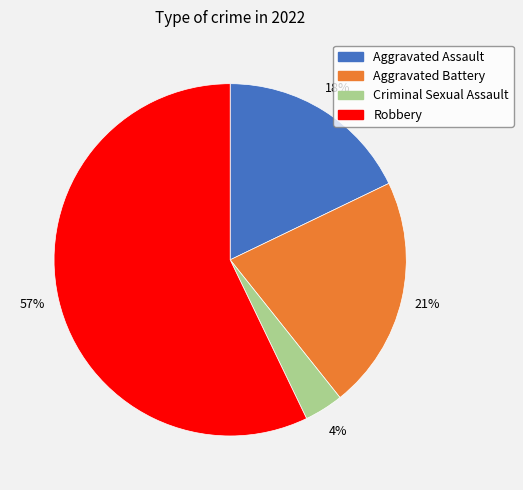

Which slice represents more than half of the pie?

Robbery